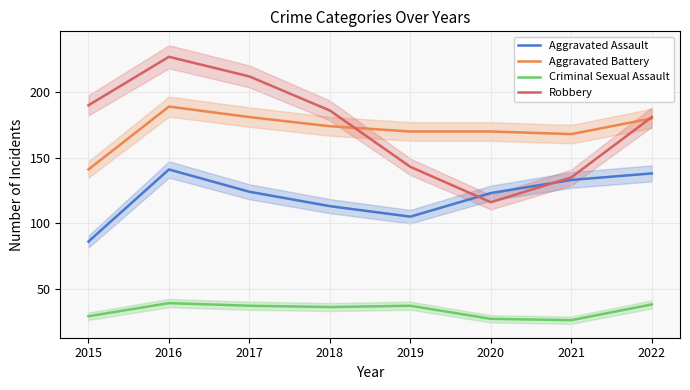

What is the average value of the Robbery series?

174